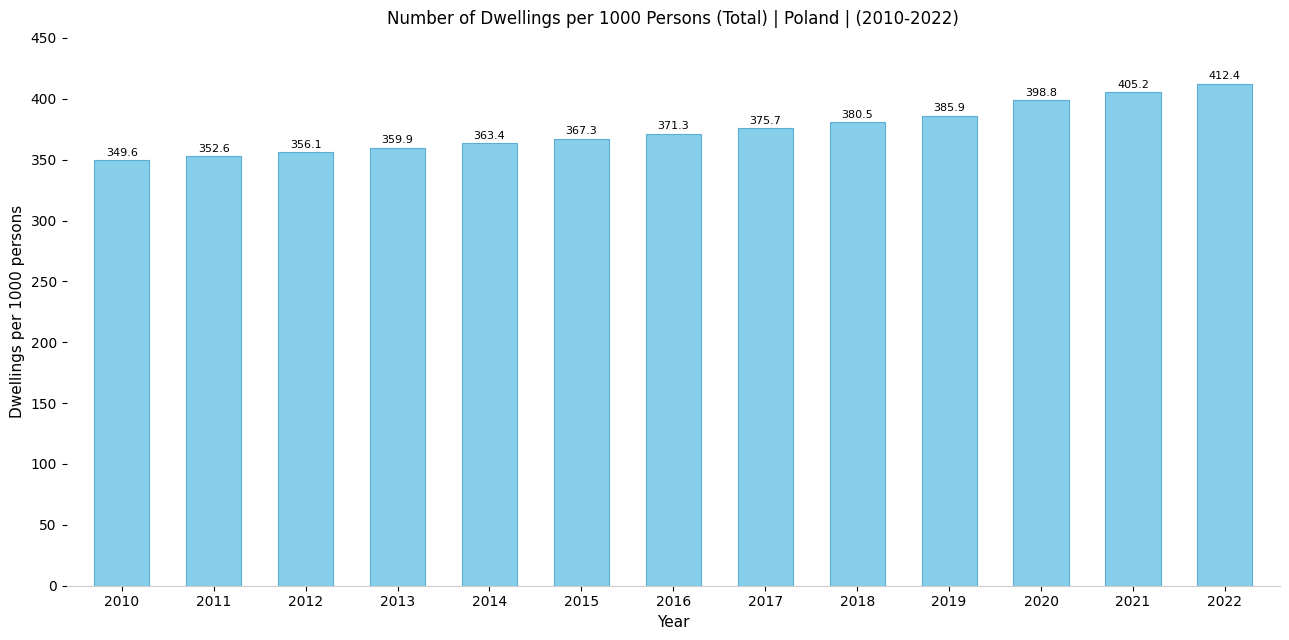

Reading left to right, extract all data points from this chart.

2010=349.6	2011=352.6	2012=356.1	2013=359.9	2014=363.4	2015=367.3	2016=371.3	2017=375.7	2018=380.5	2019=385.9	2020=398.8	2021=405.2	2022=412.4